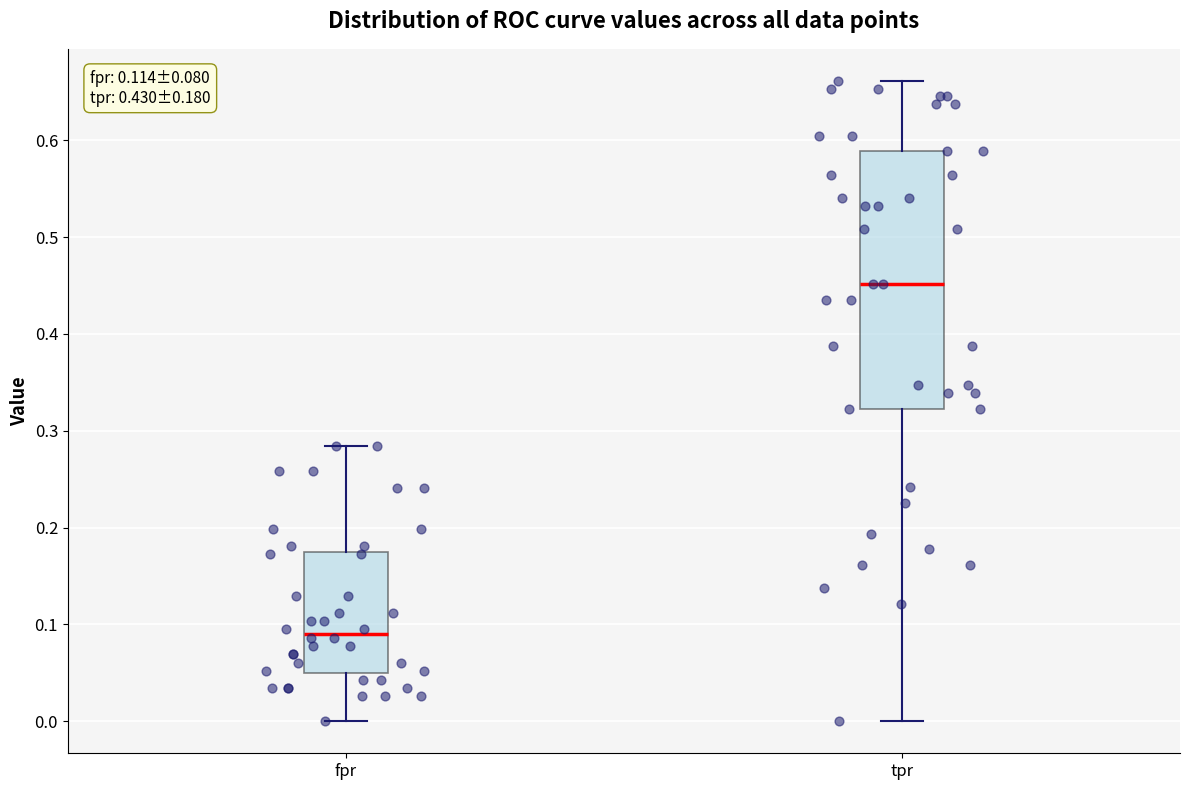

Which box has the highest median line?

tpr